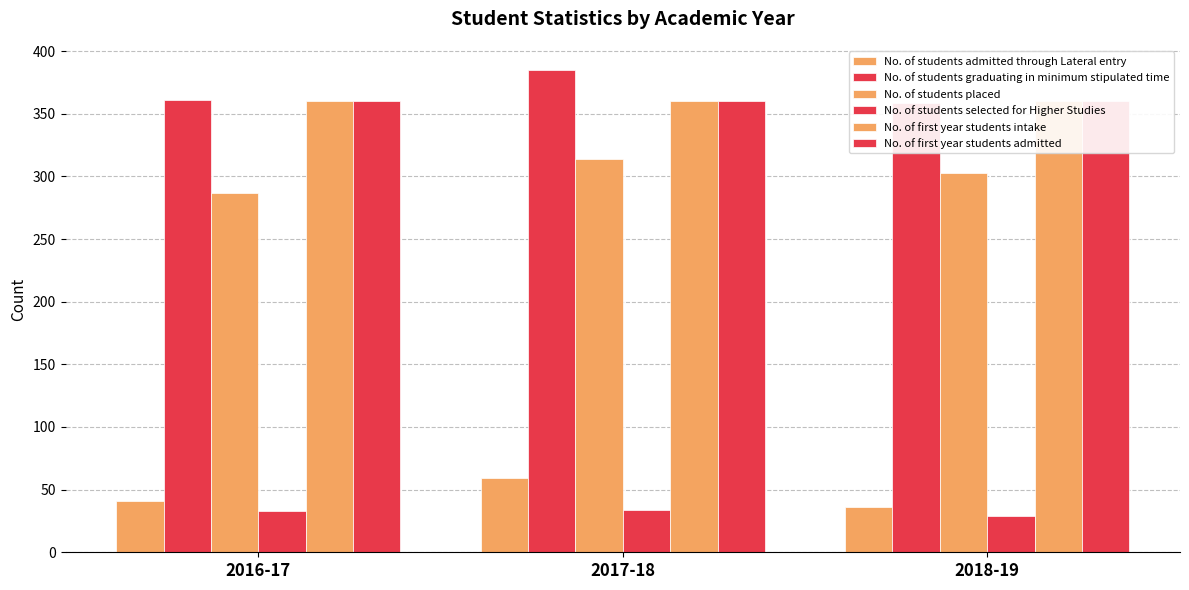

What is the spread (max minus min) of values at 2016-17?

328